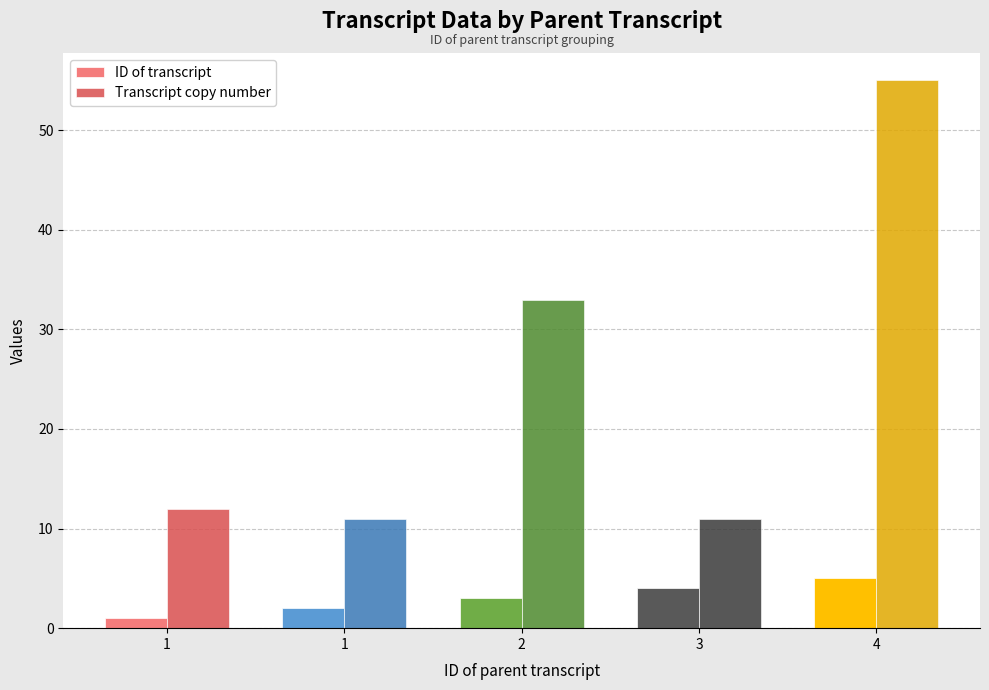

Read the ID of transcript value at 1.

1